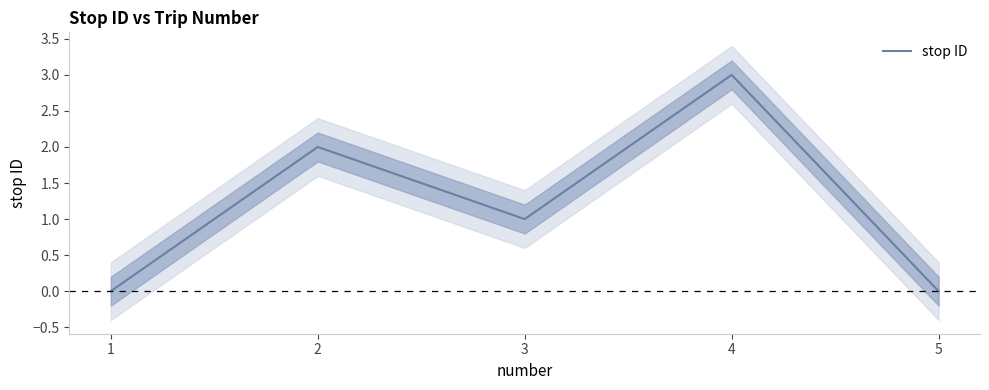

List the labels in order of value, largest first.

4, 2, 3, 1, 5